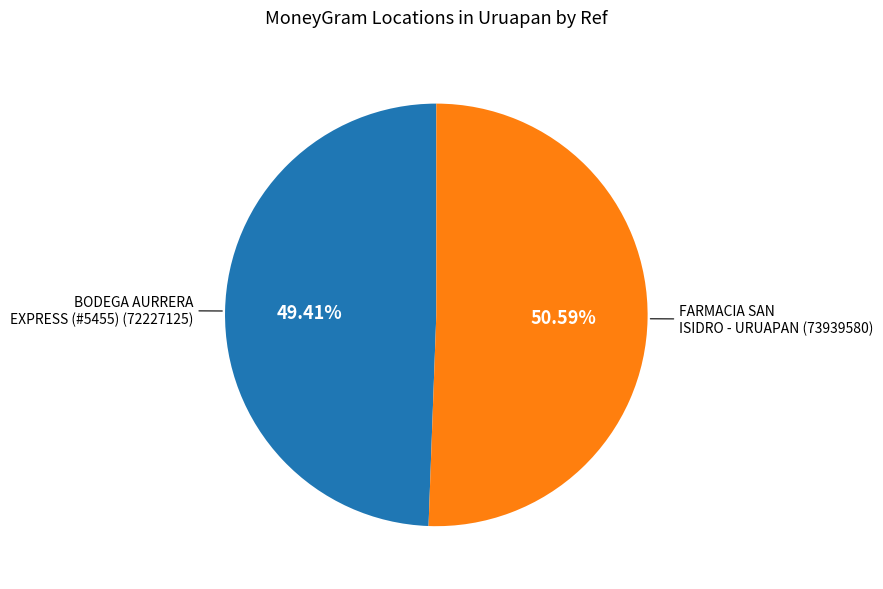

Is there any slice that represents more than half of the pie?

Yes